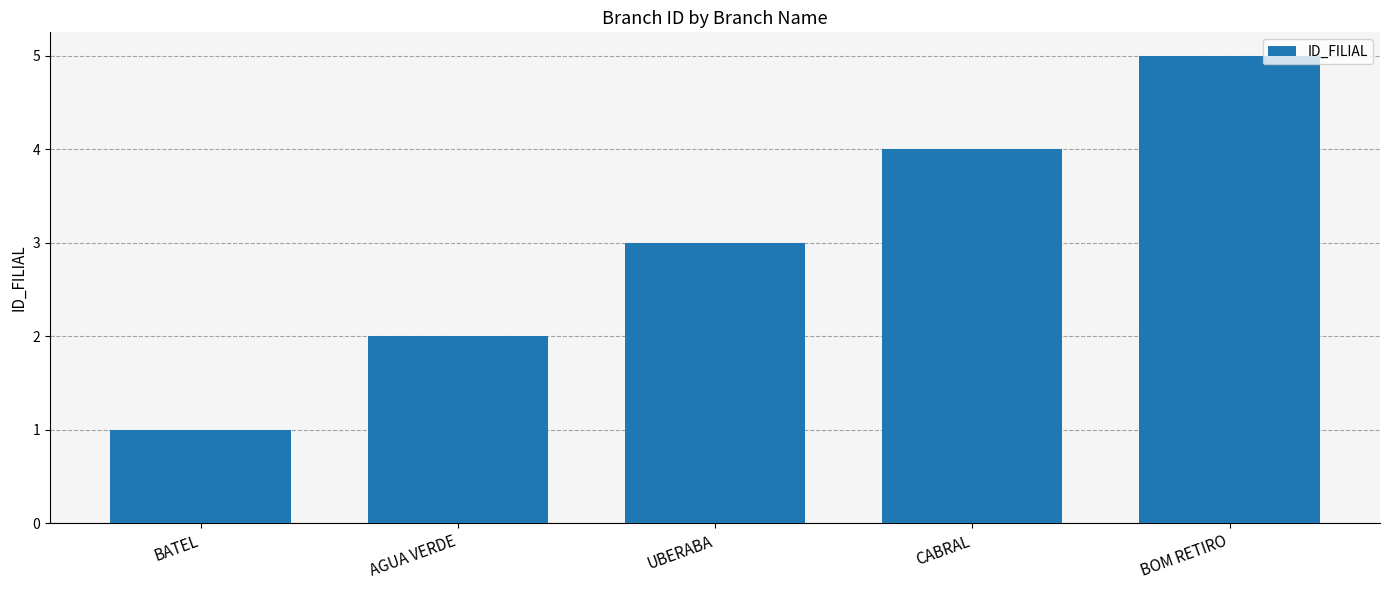

Which label corresponds to the largest value in the chart?

BOM RETIRO